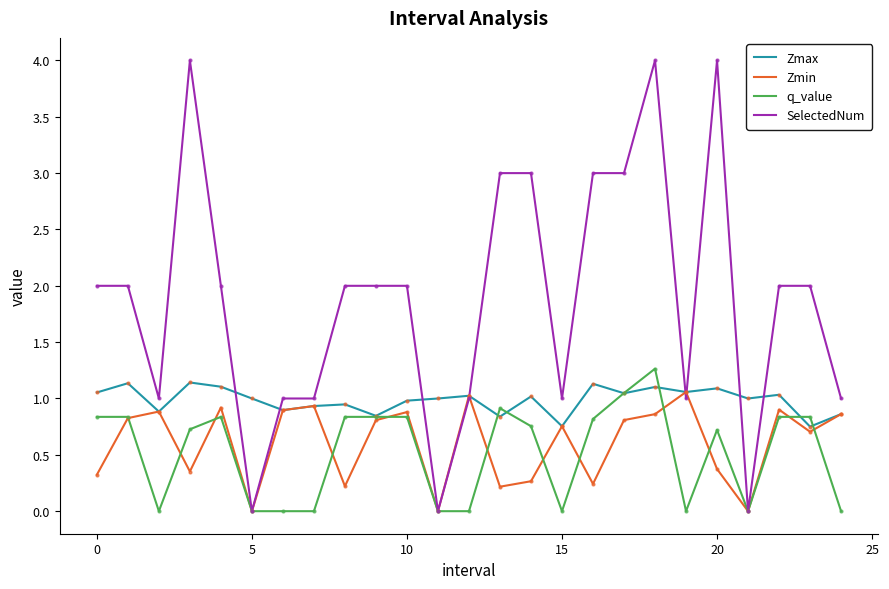

How many categories are shown in the chart?

25